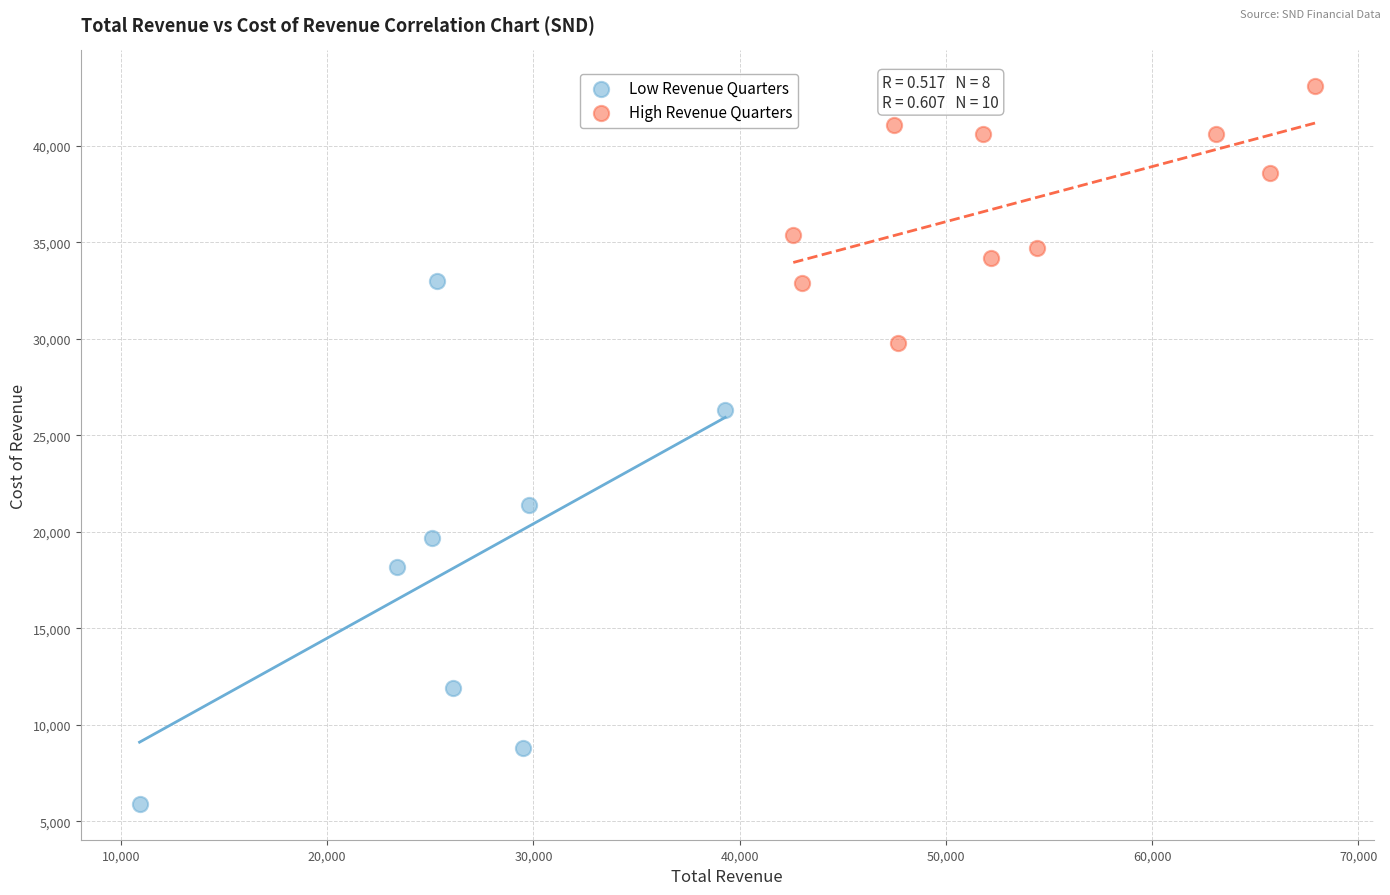

Which series has the widest spread of Y values?

Low Revenue Quarters